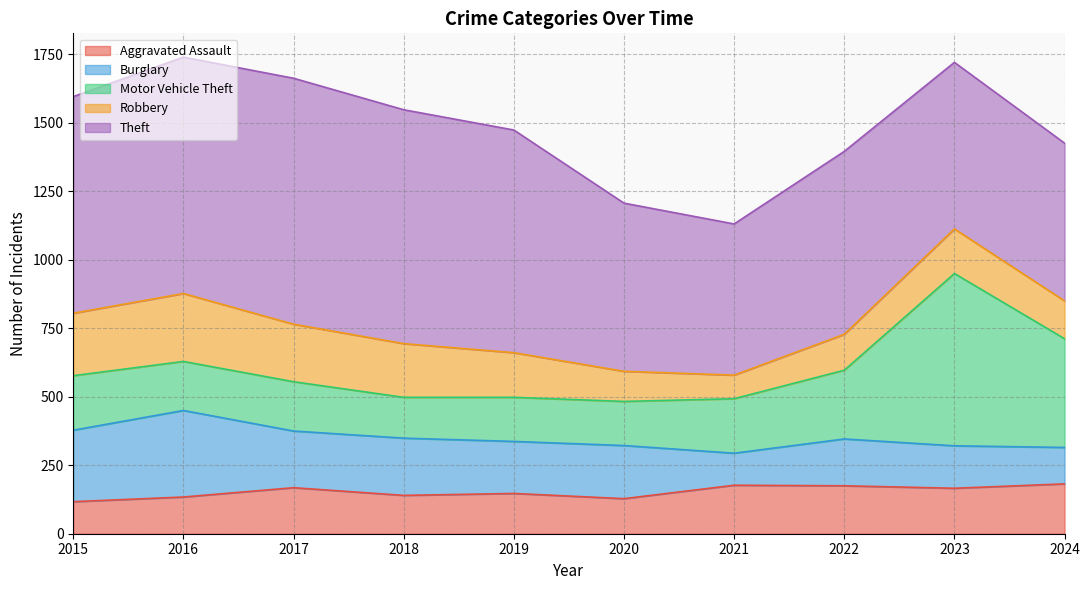

Does the chart display data point markers on the line(s)?

No